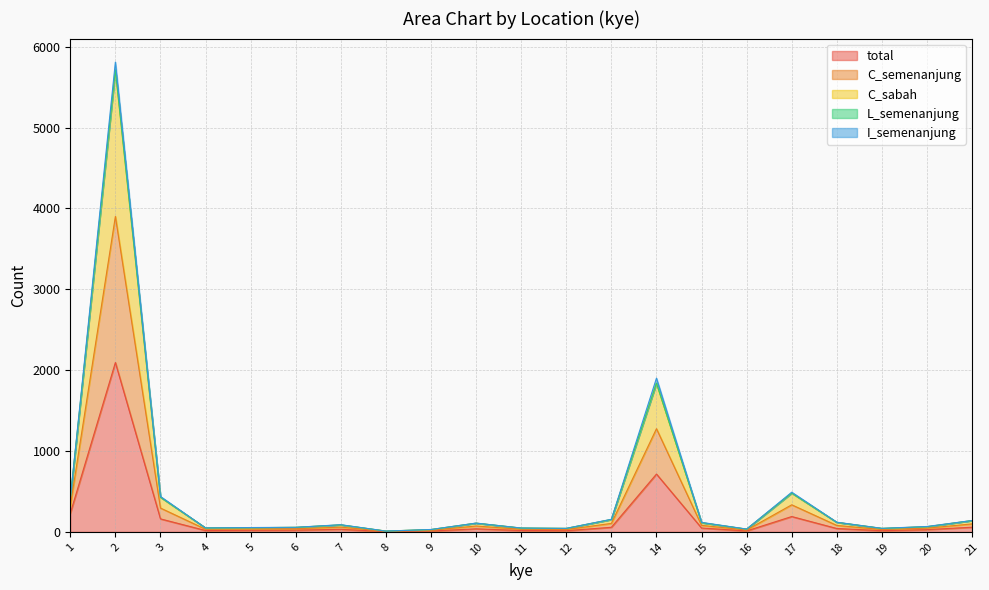

List the labels in order of total value, largest first.

2, 14, 1, 17, 3, 21, 13, 15, 18, 10, 7, 20, 6, 5, 4, 11, 12, 19, 16, 9, 8